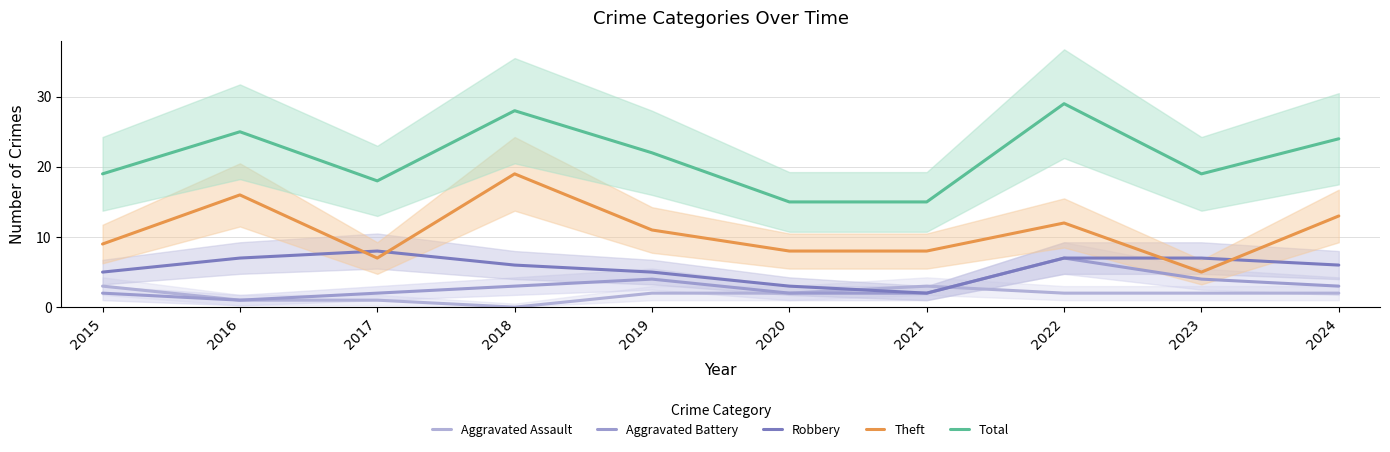

Where is the first local minimum for Theft?

2017